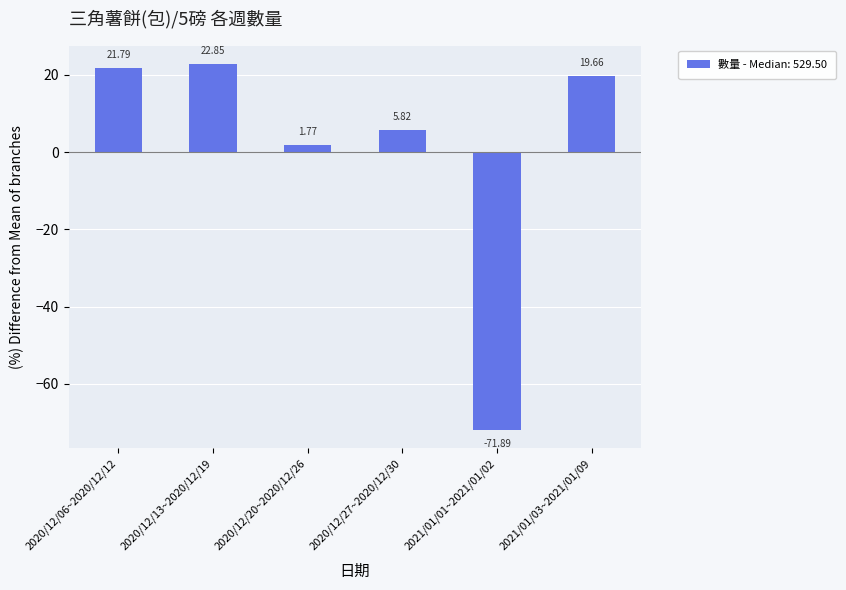

Rank the categories by value from highest to lowest.

2020/12/13~2020/12/19, 2020/12/06~2020/12/12, 2021/01/03~2021/01/09, 2020/12/27~2020/12/30, 2020/12/20~2020/12/26, 2021/01/01~2021/01/02